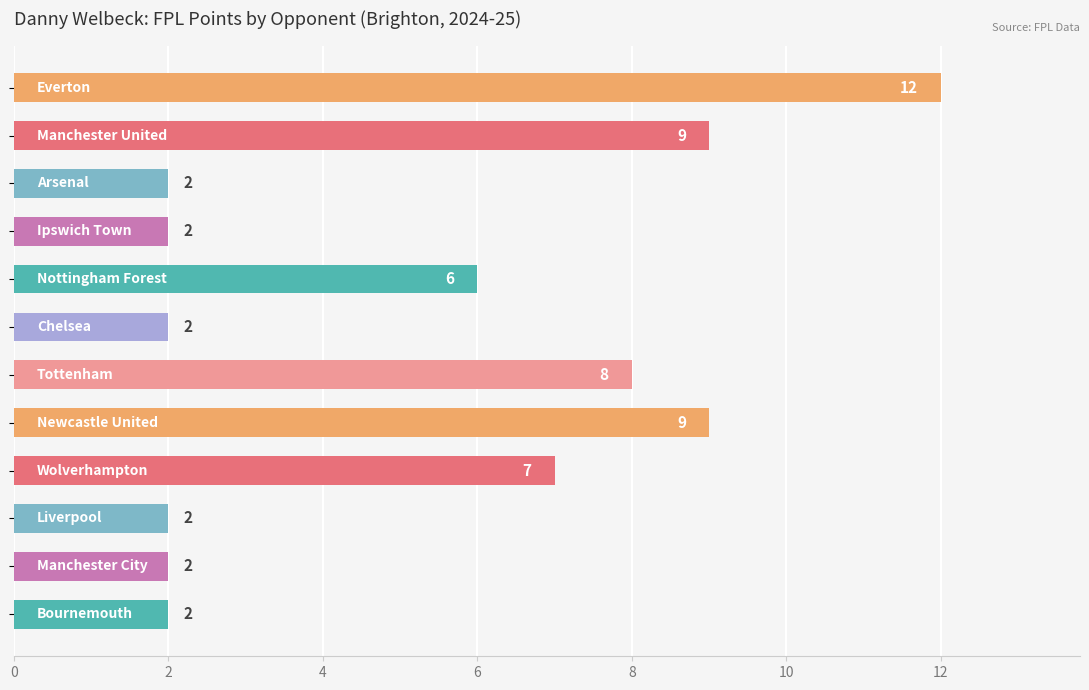

What is the difference between the maximum and minimum values?

10